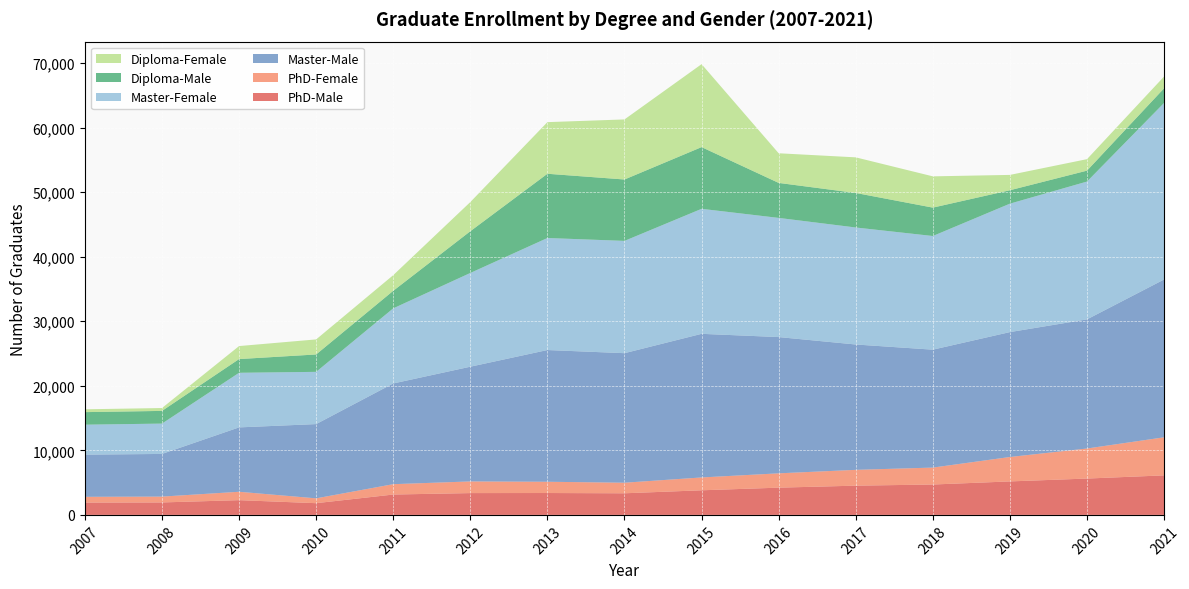

Reading left to right, extract all data points from this chart.

PhD-Male: 2007=1907	2008=1930	2009=2285	2010=1815	2011=3156	2012=3379	2013=3390	2014=3348	2015=3812	2016=4220	2017=4530	2018=4706	2019=5187	2020=5630	2021=6123
PhD-Female: 2007=894	2008=905	2009=1299	2010=750	2011=1603	2012=1806	2013=1744	2014=1638	2015=1990	2016=2219	2017=2449	2018=2623	2019=3783	2020=4654	2021=5897
Master-Male: 2007=6530	2008=6608	2009=9970	2010=11501	2011=15599	2012=17768	2013=20401	2014=20062	2015=22243	2016=21105	2017=19414	2018=18263	2019=19344	2020=20000	2021=24442
Master-Female: 2007=4643	2008=4699	2009=8458	2010=8091	2011=11636	2012=14520	2013=17352	2014=17393	2015=19363	2016=18457	2017=18123	2018=17604	2019=19895	2020=21348	2021=27349
Diploma-Male: 2007=1943	2008=1966	2009=2124	2010=2693	2011=2716	2012=6464	2013=9950	2014=9507	2015=9556	2016=5419	2017=5346	2018=4396	2019=2075	2020=1688	2021=2264
Diploma-Female: 2007=439	2008=444	2009=2014	2010=2331	2011=2423	2012=4518	2013=7996	2014=9304	2015=12849	2016=4591	2017=5516	2018=4844	2019=2376	2020=1779	2021=1826